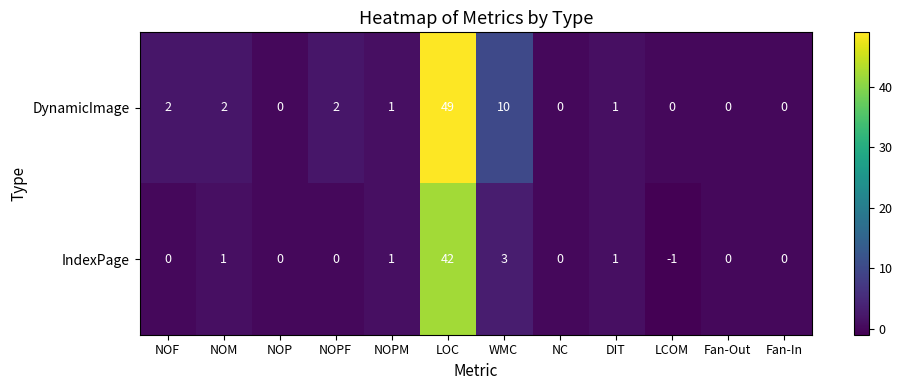

List the series in order of their peak value, lowest first.

IndexPage, DynamicImage